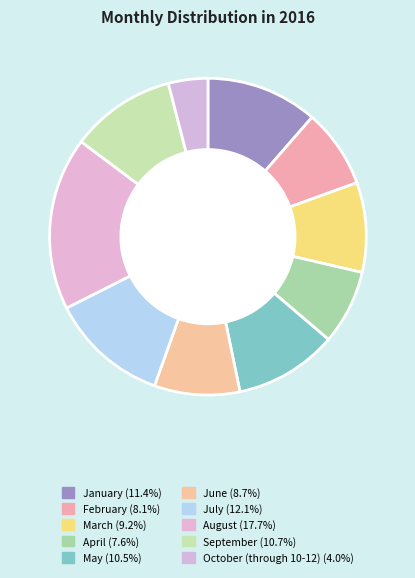

Is there a majority slice in this chart?

No